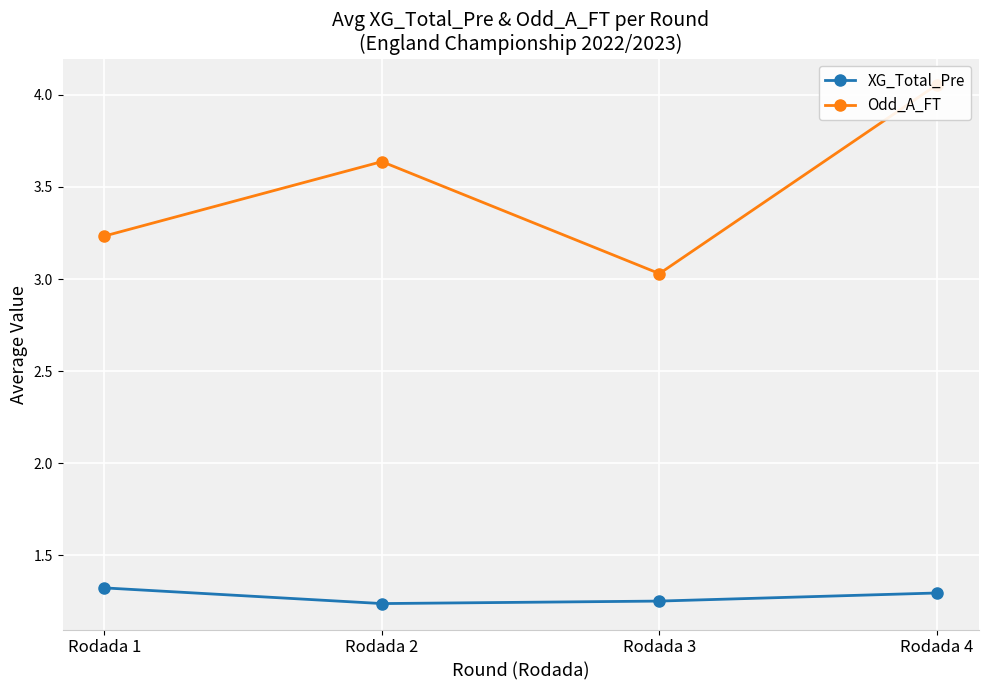

Reading right to left, list all the values displayed in this chart.

XG_Total_Pre: Rodada 4=1.3	Rodada 3=1.2	Rodada 2=1.2	Rodada 1=1.3
Odd_A_FT: Rodada 4=4.1	Rodada 3=3.0	Rodada 2=3.6	Rodada 1=3.2